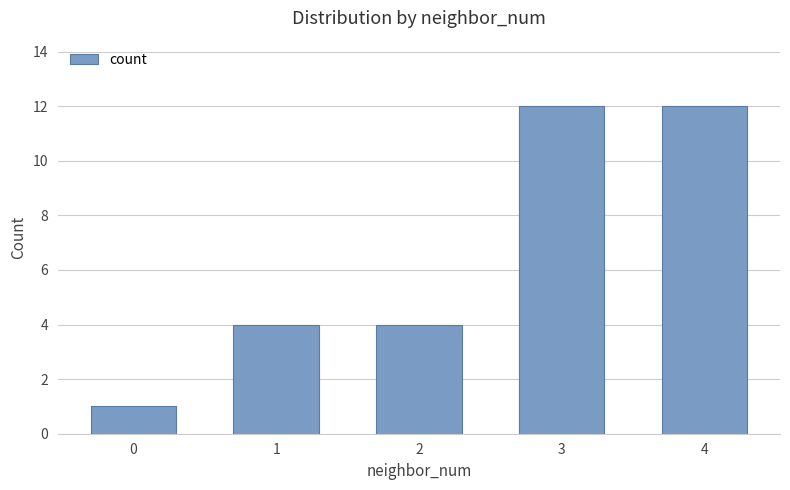

What is the difference between the maximum and second lowest values?

8